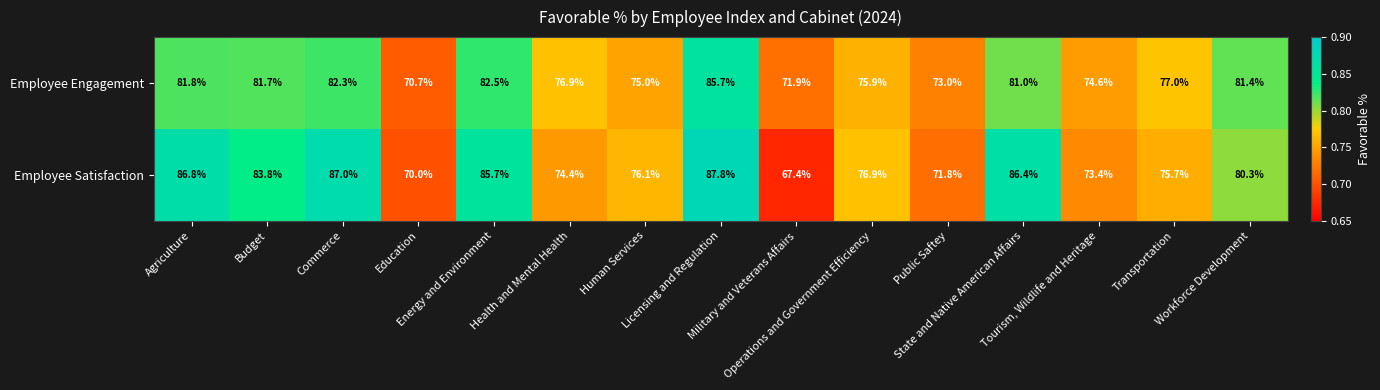

List the series in order of their peak value, lowest first.

Employee Engagement, Employee Satisfaction